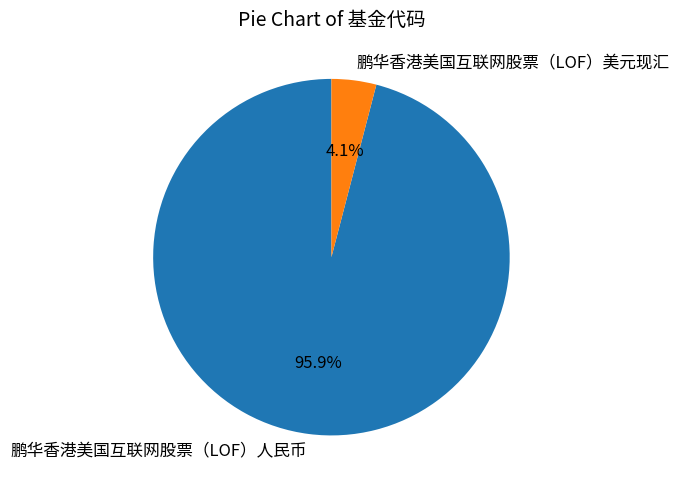

Between 鹏华香港美国互联网股票（LOF）人民币 and 鹏华香港美国互联网股票（LOF）美元现汇, which is larger?

鹏华香港美国互联网股票（LOF）人民币